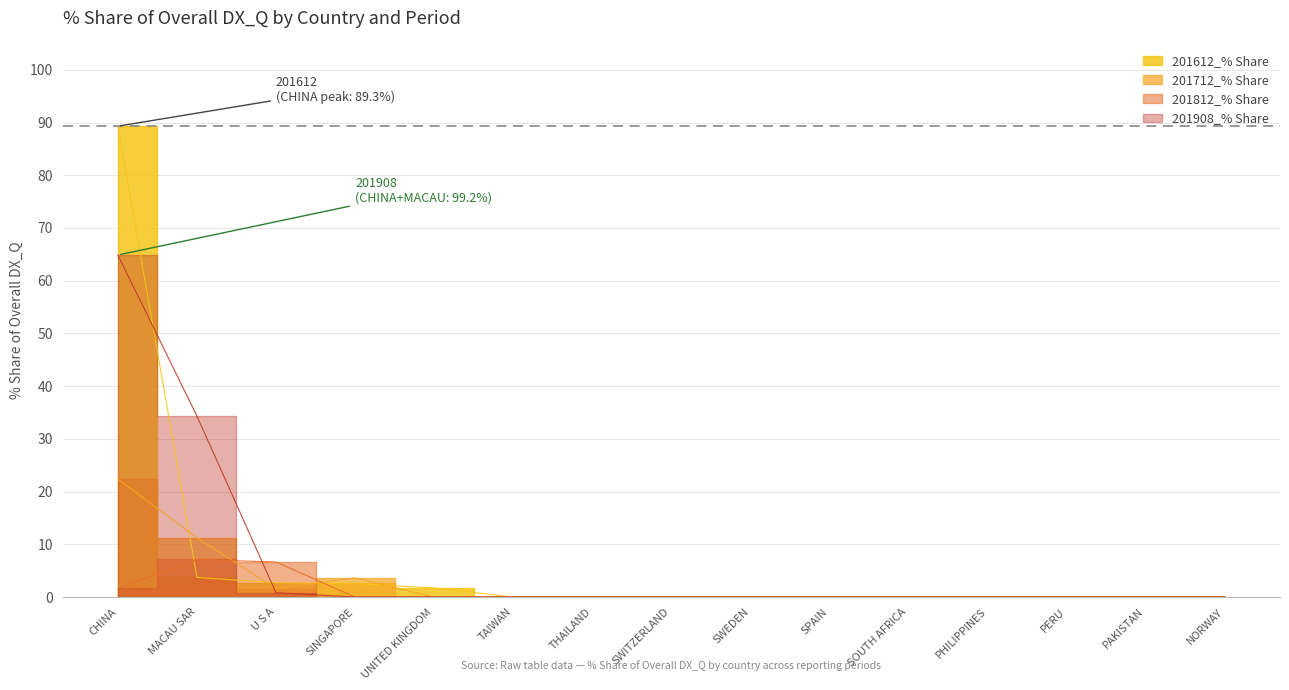

What is the difference between the maximum and minimum values in the 201812_% Share series?

7.1